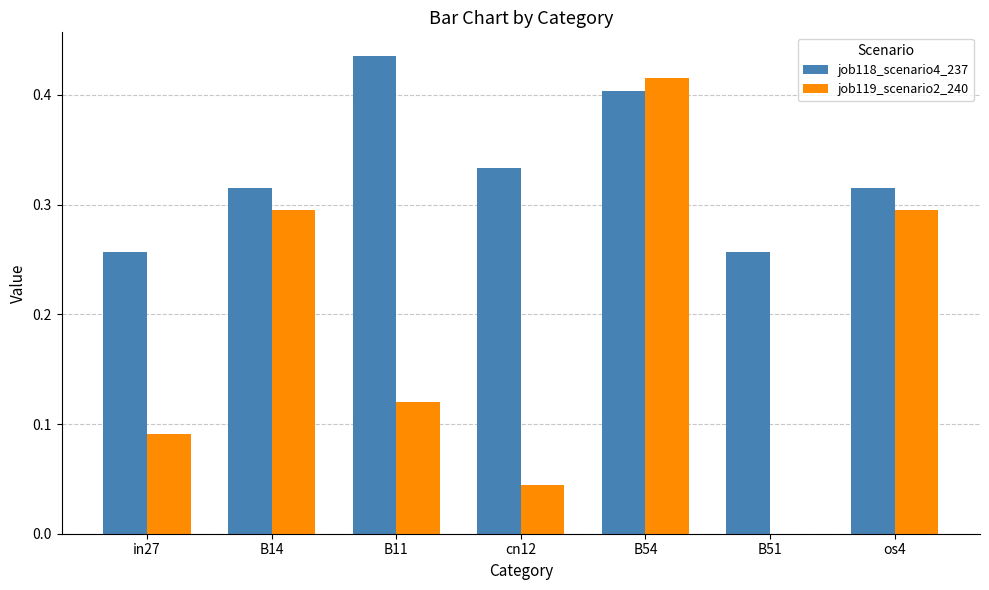

At which category is the sum across all series the highest?

B54